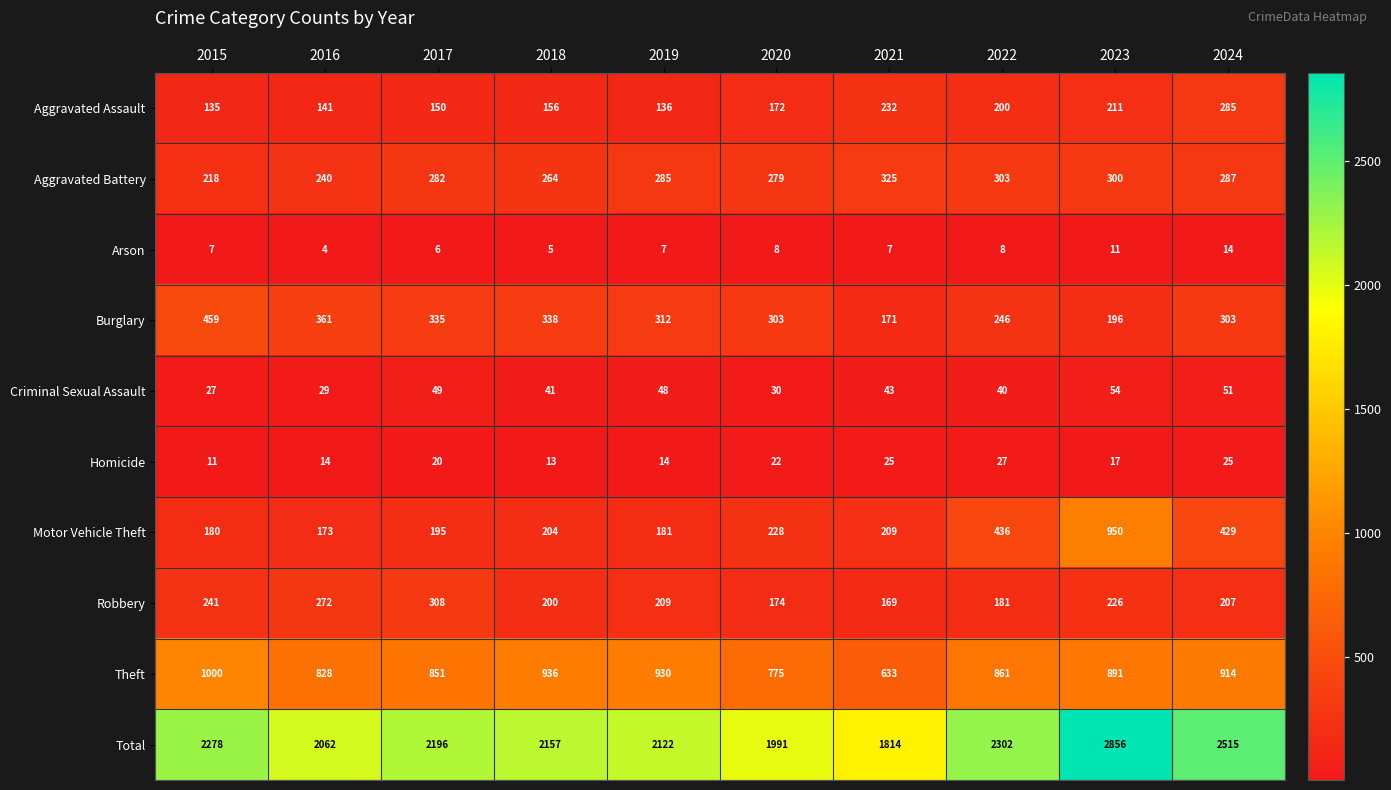

Which series has the largest range (max minus min)?

Total